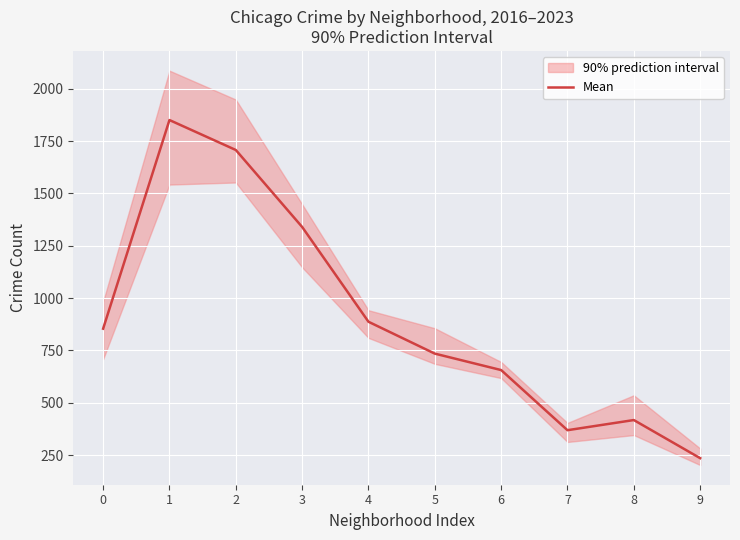

At which category does the data reach its first local peak?

1